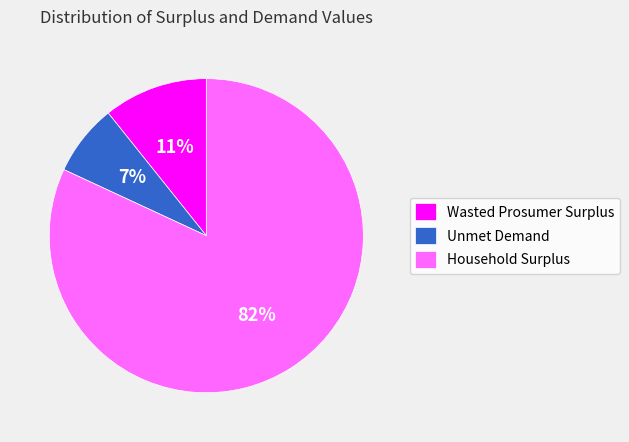

Is it true that Household Surplus is 82% of the pie?

True